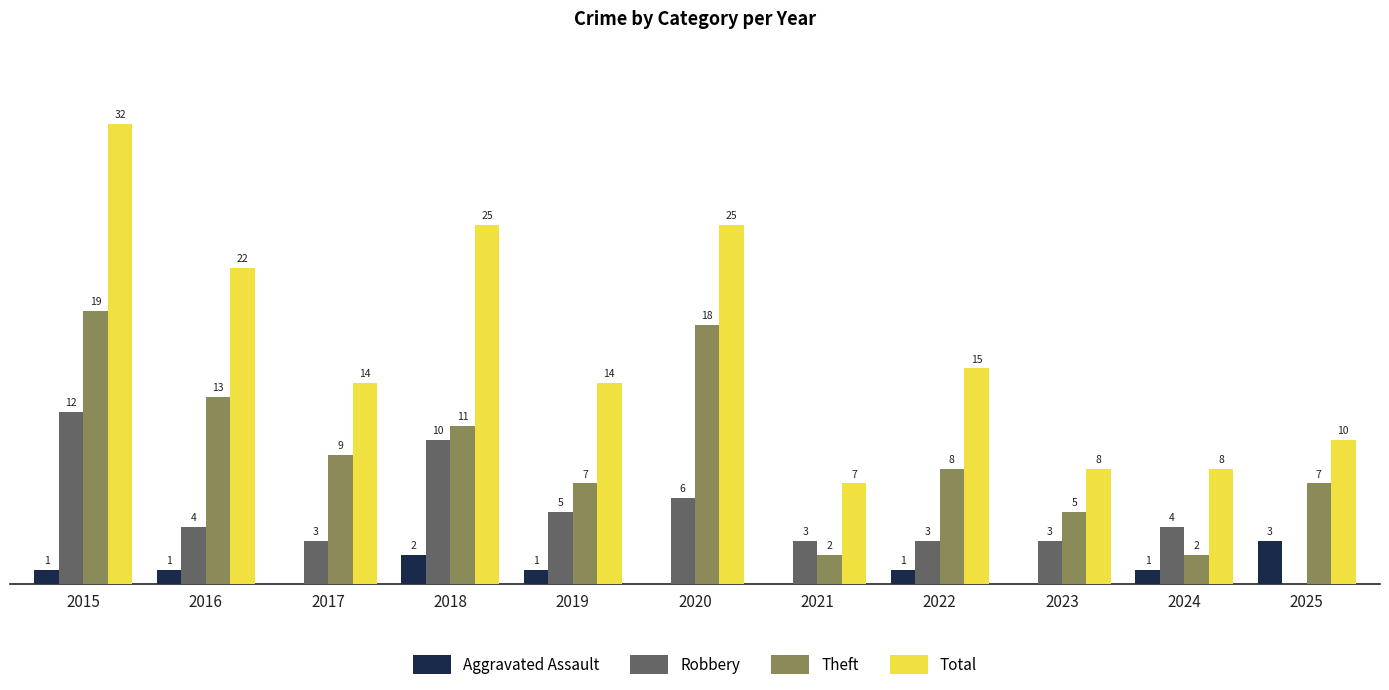

Between 2015 and 2016, which series saw the biggest shift?

Total